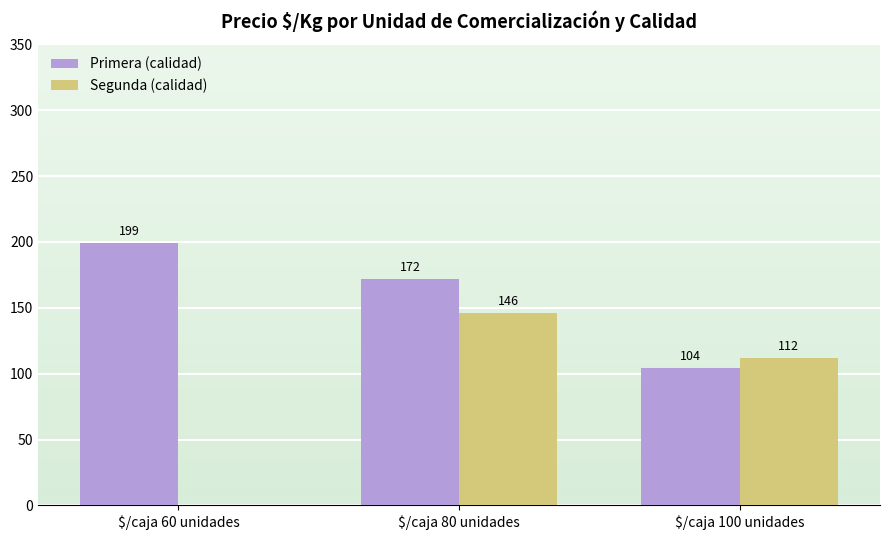

What is the maximum value shown in the chart?

199